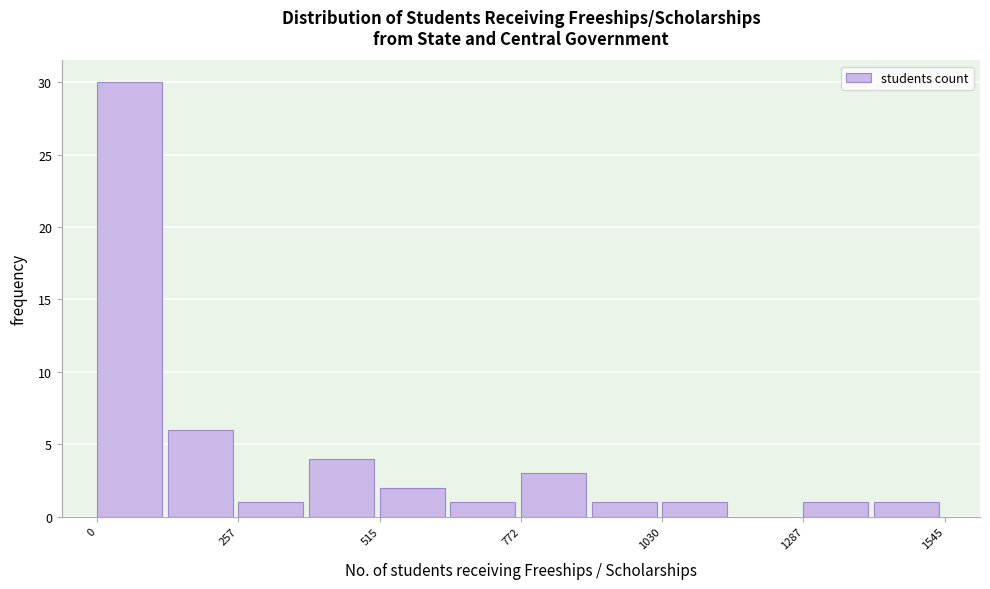

Around what value on the x-axis is the tallest bar? Give the approximate position of its centre, as read against the axis.

50